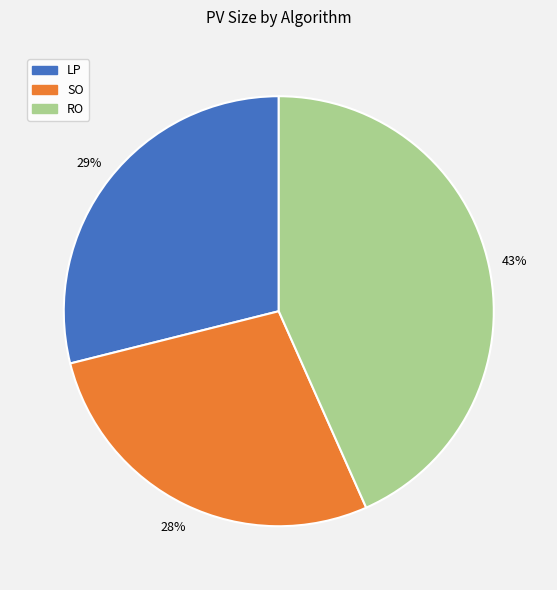

Count the number of slices in the pie.

3